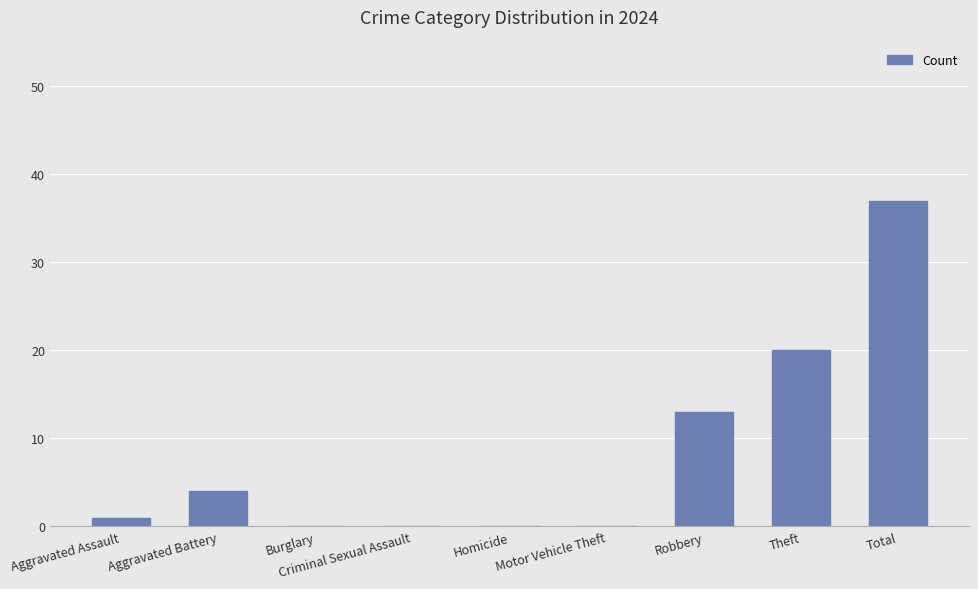

True or false: the data shows -16 at Homicide.

False